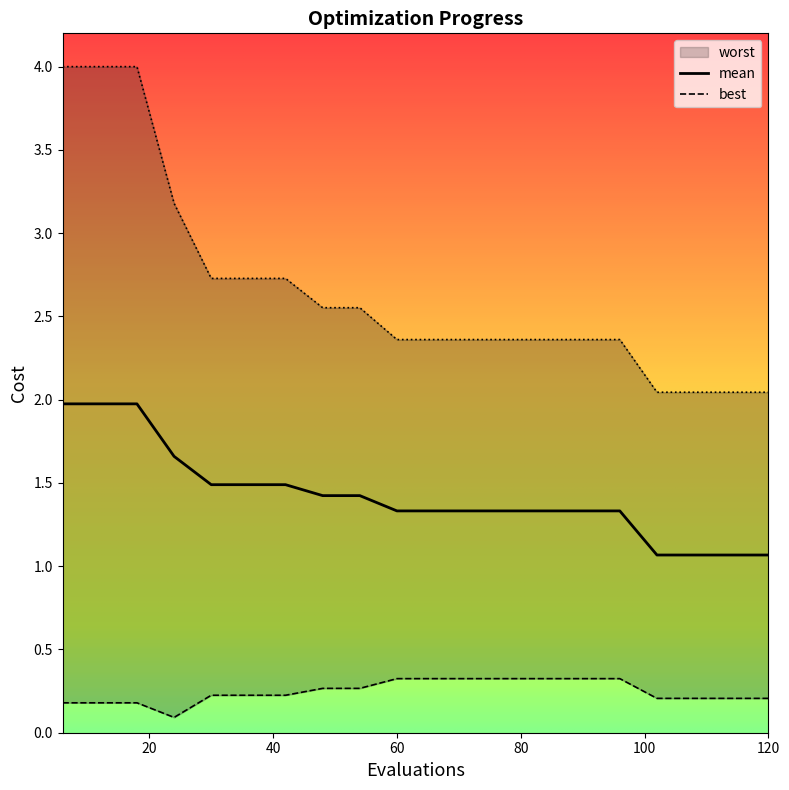

True or false: worst and mean intersect in this chart.

False